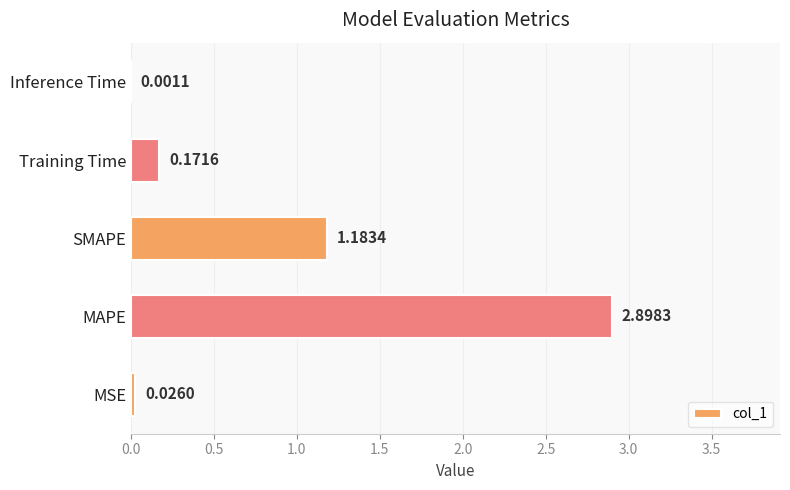

What is the change in value from MAPE to Training Time?

-2.7